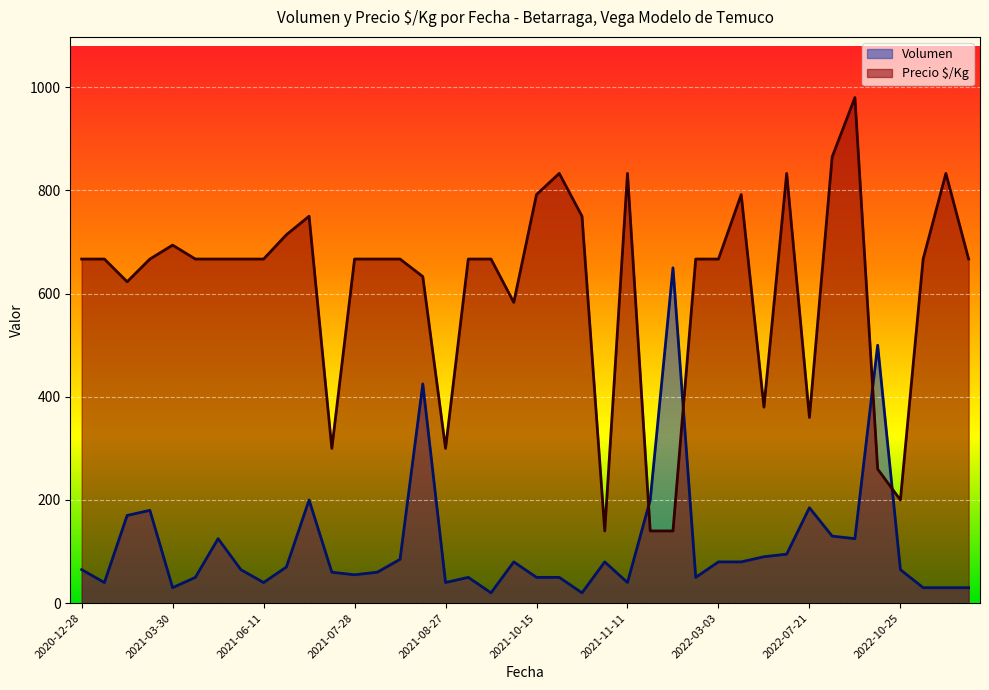

Count the number of categories in the chart.

40